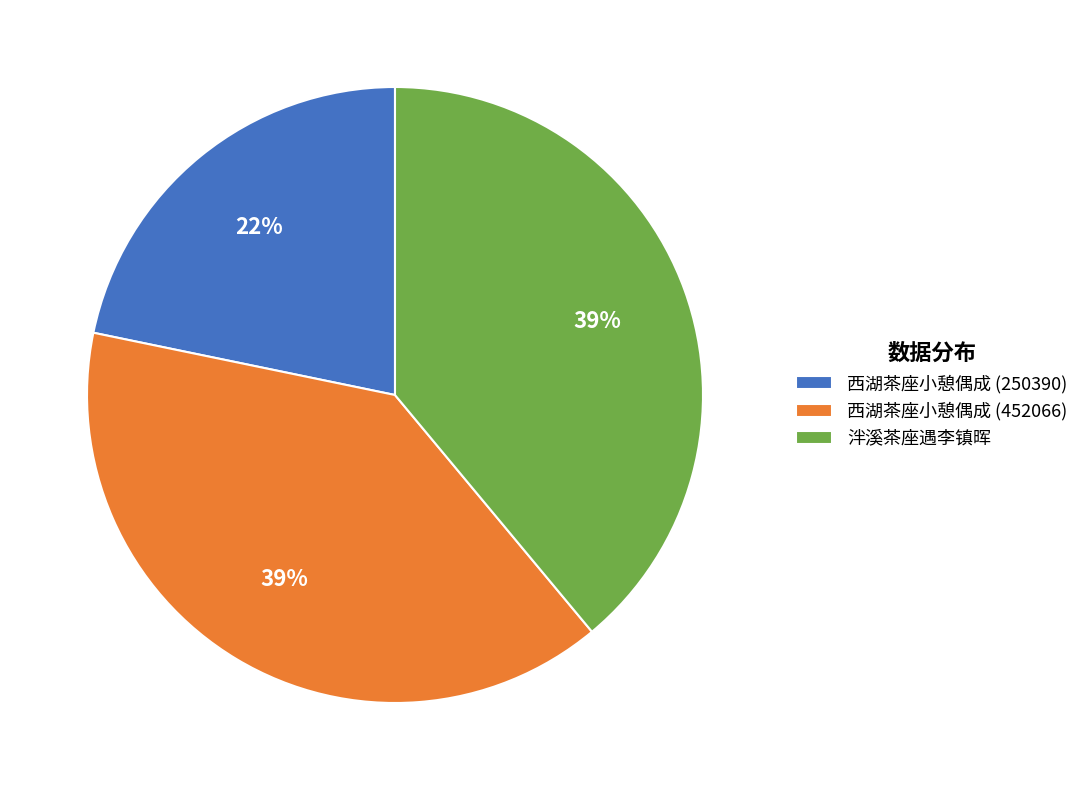

Do 西湖茶座小憩偶成 (452066) and 西湖茶座小憩偶成 (250390) together represent more than half of the pie?

Yes